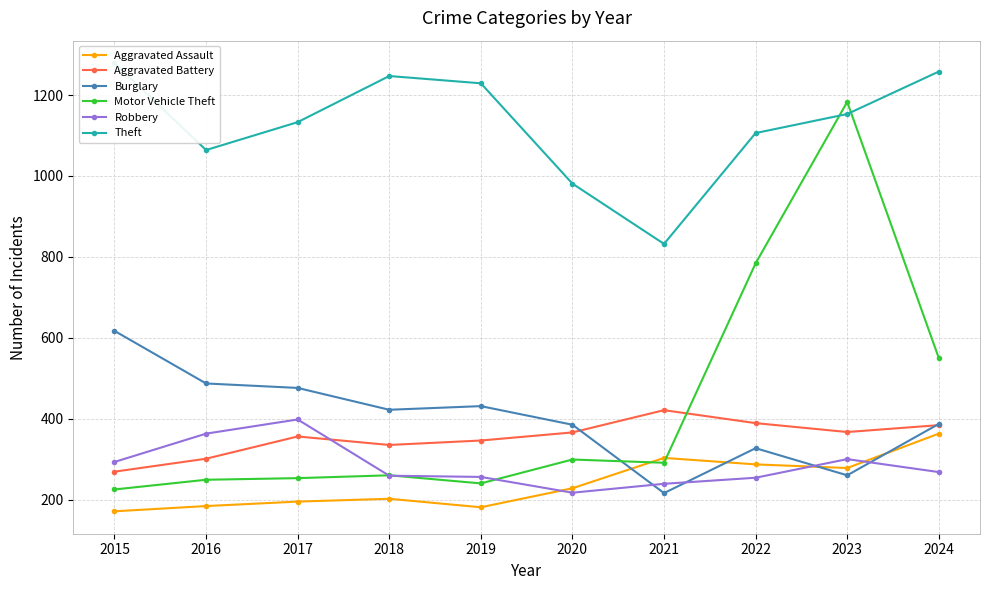

Which series has the largest range (max minus min)?

Motor Vehicle Theft